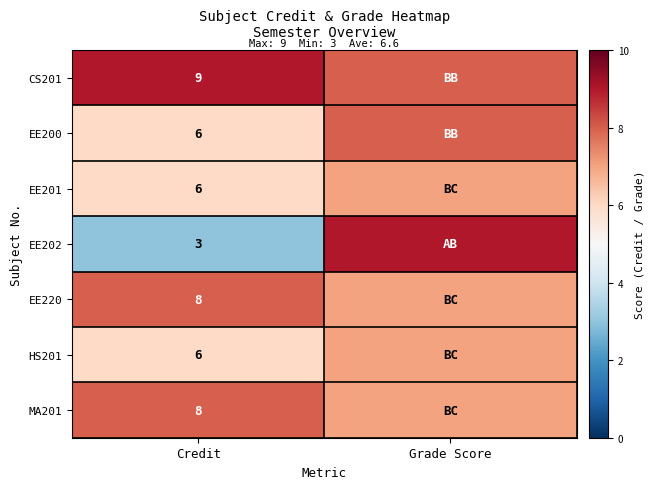

Is it true that EE200 equals 1 at Credit?

False